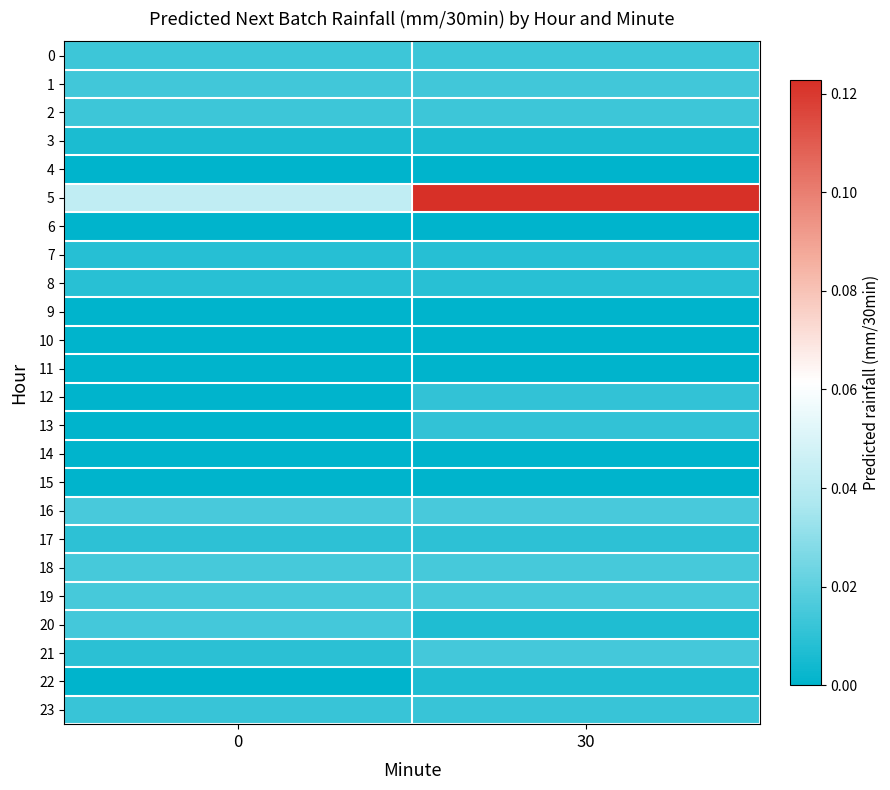

The value of 17 at 0 is 0.0. True or false?

False